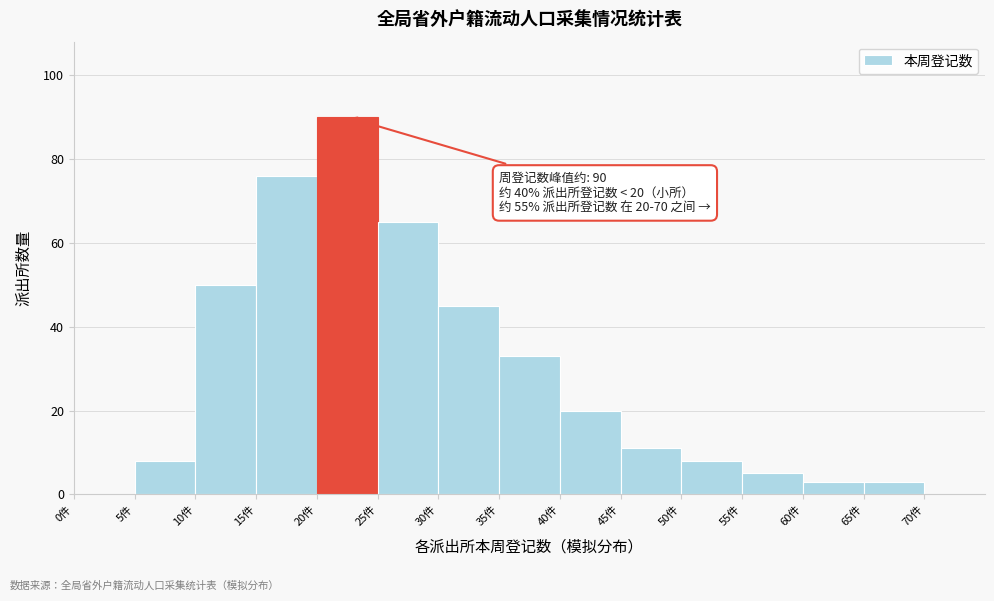

Over which range of the x-axis is the bar tallest?

20 to 25